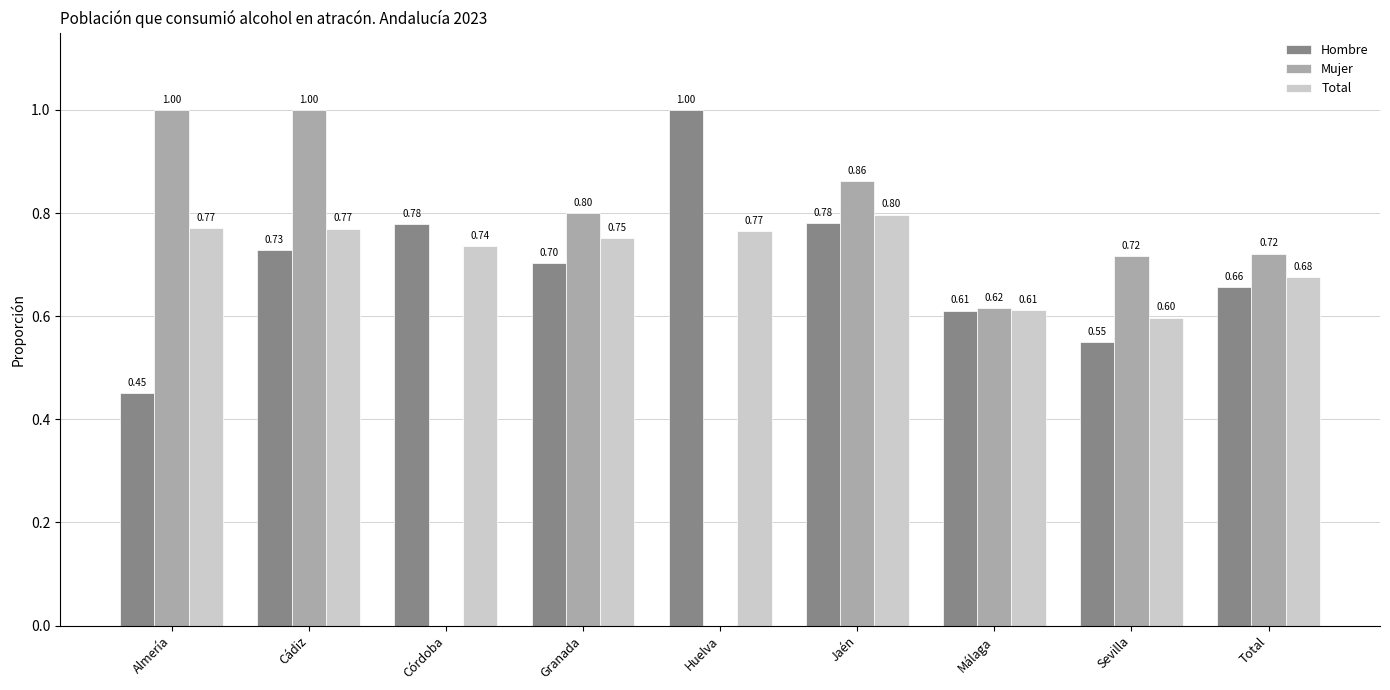

What is the sum of the Total values at Granada and Total?

1.4